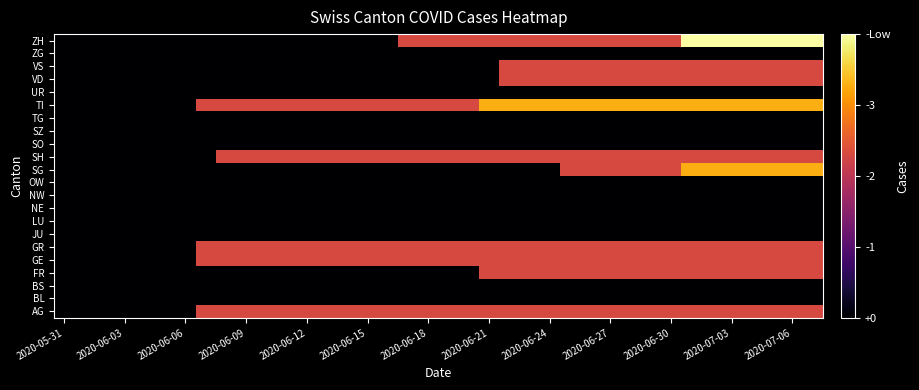

Reading left to right, transcribe all the data shown in this chart.

AG: 0.0	0.0	0.0	0.0	0.0	0.0	0.0	0.6	0.6	0.6	0.6	0.6	0.6	0.6	0.6	0.6	0.6	0.6	0.6	0.6	0.6	0.6	0.6	0.6	0.6	0.6	0.6	0.6	0.6	0.6	0.6	0.6	0.6	0.6	0.6	0.6	0.6	0.6
BL: 0.0	0.0	0.0	0.0	0.0	0.0	0.0	0.0	0.0	0.0	0.0	0.0	0.0	0.0	0.0	0.0	0.0	0.0	0.0	0.0	0.0	0.0	0.0	0.0	0.0	0.0	0.0	0.0	0.0	0.0	0.0	0.0	0.0	0.0	0.0	0.0	0.0	0.0
BS: 0.0	0.0	0.0	0.0	0.0	0.0	0.0	0.0	0.0	0.0	0.0	0.0	0.0	0.0	0.0	0.0	0.0	0.0	0.0	0.0	0.0	0.0	0.0	0.0	0.0	0.0	0.0	0.0	0.0	0.0	0.0	0.0	0.0	0.0	0.0	0.0	0.0	0.0
FR: 0.0	0.0	0.0	0.0	0.0	0.0	0.0	0.0	0.0	0.0	0.0	0.0	0.0	0.0	0.0	0.0	0.0	0.0	0.0	0.0	0.0	0.6	0.6	0.6	0.6	0.6	0.6	0.6	0.6	0.6	0.6	0.6	0.6	0.6	0.6	0.6	0.6	0.6
GE: 0.0	0.0	0.0	0.0	0.0	0.0	0.0	0.6	0.6	0.6	0.6	0.6	0.6	0.6	0.6	0.6	0.6	0.6	0.6	0.6	0.6	0.6	0.6	0.6	0.6	0.6	0.6	0.6	0.6	0.6	0.6	0.6	0.6	0.6	0.6	0.6	0.6	0.6
GR: 0.0	0.0	0.0	0.0	0.0	0.0	0.0	0.6	0.6	0.6	0.6	0.6	0.6	0.6	0.6	0.6	0.6	0.6	0.6	0.6	0.6	0.6	0.6	0.6	0.6	0.6	0.6	0.6	0.6	0.6	0.6	0.6	0.6	0.6	0.6	0.6	0.6	0.6
JU: 0.0	0.0	0.0	0.0	0.0	0.0	0.0	0.0	0.0	0.0	0.0	0.0	0.0	0.0	0.0	0.0	0.0	0.0	0.0	0.0	0.0	0.0	0.0	0.0	0.0	0.0	0.0	0.0	0.0	0.0	0.0	0.0	0.0	0.0	0.0	0.0	0.0	0.0
LU: 0.0	0.0	0.0	0.0	0.0	0.0	0.0	0.0	0.0	0.0	0.0	0.0	0.0	0.0	0.0	0.0	0.0	0.0	0.0	0.0	0.0	0.0	0.0	0.0	0.0	0.0	0.0	0.0	0.0	0.0	0.0	0.0	0.0	0.0	0.0	0.0	0.0	0.0
NE: 0.0	0.0	0.0	0.0	0.0	0.0	0.0	0.0	0.0	0.0	0.0	0.0	0.0	0.0	0.0	0.0	0.0	0.0	0.0	0.0	0.0	0.0	0.0	0.0	0.0	0.0	0.0	0.0	0.0	0.0	0.0	0.0	0.0	0.0	0.0	0.0	0.0	0.0
NW: 0.0	0.0	0.0	0.0	0.0	0.0	0.0	0.0	0.0	0.0	0.0	0.0	0.0	0.0	0.0	0.0	0.0	0.0	0.0	0.0	0.0	0.0	0.0	0.0	0.0	0.0	0.0	0.0	0.0	0.0	0.0	0.0	0.0	0.0	0.0	0.0	0.0	0.0
OW: 0.0	0.0	0.0	0.0	0.0	0.0	0.0	0.0	0.0	0.0	0.0	0.0	0.0	0.0	0.0	0.0	0.0	0.0	0.0	0.0	0.0	0.0	0.0	0.0	0.0	0.0	0.0	0.0	0.0	0.0	0.0	0.0	0.0	0.0	0.0	0.0	0.0	0.0
SG: 0.0	0.0	0.0	0.0	0.0	0.0	0.0	0.0	0.0	0.0	0.0	0.0	0.0	0.0	0.0	0.0	0.0	0.0	0.0	0.0	0.0	0.0	0.0	0.0	0.0	0.6	0.6	0.6	0.6	0.6	0.6	0.8	0.8	0.8	0.8	0.8	0.8	0.8
SH: 0.0	0.0	0.0	0.0	0.0	0.0	0.0	0.0	0.6	0.6	0.6	0.6	0.6	0.6	0.6	0.6	0.6	0.6	0.6	0.6	0.6	0.6	0.6	0.6	0.6	0.6	0.6	0.6	0.6	0.6	0.6	0.6	0.6	0.6	0.6	0.6	0.6	0.6
SO: 0.0	0.0	0.0	0.0	0.0	0.0	0.0	0.0	0.0	0.0	0.0	0.0	0.0	0.0	0.0	0.0	0.0	0.0	0.0	0.0	0.0	0.0	0.0	0.0	0.0	0.0	0.0	0.0	0.0	0.0	0.0	0.0	0.0	0.0	0.0	0.0	0.0	0.0
SZ: 0.0	0.0	0.0	0.0	0.0	0.0	0.0	0.0	0.0	0.0	0.0	0.0	0.0	0.0	0.0	0.0	0.0	0.0	0.0	0.0	0.0	0.0	0.0	0.0	0.0	0.0	0.0	0.0	0.0	0.0	0.0	0.0	0.0	0.0	0.0	0.0	0.0	0.0
TG: 0.0	0.0	0.0	0.0	0.0	0.0	0.0	0.0	0.0	0.0	0.0	0.0	0.0	0.0	0.0	0.0	0.0	0.0	0.0	0.0	0.0	0.0	0.0	0.0	0.0	0.0	0.0	0.0	0.0	0.0	0.0	0.0	0.0	0.0	0.0	0.0	0.0	0.0
TI: 0.0	0.0	0.0	0.0	0.0	0.0	0.0	0.6	0.6	0.6	0.6	0.6	0.6	0.6	0.6	0.6	0.6	0.6	0.6	0.6	0.6	0.8	0.8	0.8	0.8	0.8	0.8	0.8	0.8	0.8	0.8	0.8	0.8	0.8	0.8	0.8	0.8	0.8
UR: 0.0	0.0	0.0	0.0	0.0	0.0	0.0	0.0	0.0	0.0	0.0	0.0	0.0	0.0	0.0	0.0	0.0	0.0	0.0	0.0	0.0	0.0	0.0	0.0	0.0	0.0	0.0	0.0	0.0	0.0	0.0	0.0	0.0	0.0	0.0	0.0	0.0	0.0
VD: 0.0	0.0	0.0	0.0	0.0	0.0	0.0	0.0	0.0	0.0	0.0	0.0	0.0	0.0	0.0	0.0	0.0	0.0	0.0	0.0	0.0	0.0	0.6	0.6	0.6	0.6	0.6	0.6	0.6	0.6	0.6	0.6	0.6	0.6	0.6	0.6	0.6	0.6
VS: 0.0	0.0	0.0	0.0	0.0	0.0	0.0	0.0	0.0	0.0	0.0	0.0	0.0	0.0	0.0	0.0	0.0	0.0	0.0	0.0	0.0	0.0	0.6	0.6	0.6	0.6	0.6	0.6	0.6	0.6	0.6	0.6	0.6	0.6	0.6	0.6	0.6	0.6
ZG: 0.0	0.0	0.0	0.0	0.0	0.0	0.0	0.0	0.0	0.0	0.0	0.0	0.0	0.0	0.0	0.0	0.0	0.0	0.0	0.0	0.0	0.0	0.0	0.0	0.0	0.0	0.0	0.0	0.0	0.0	0.0	0.0	0.0	0.0	0.0	0.0	0.0	0.0
ZH: 0.0	0.0	0.0	0.0	0.0	0.0	0.0	0.0	0.0	0.0	0.0	0.0	0.0	0.0	0.0	0.0	0.0	0.6	0.6	0.6	0.6	0.6	0.6	0.6	0.6	0.6	0.6	0.6	0.6	0.6	0.6	1.0	1.0	1.0	1.0	1.0	1.0	1.0